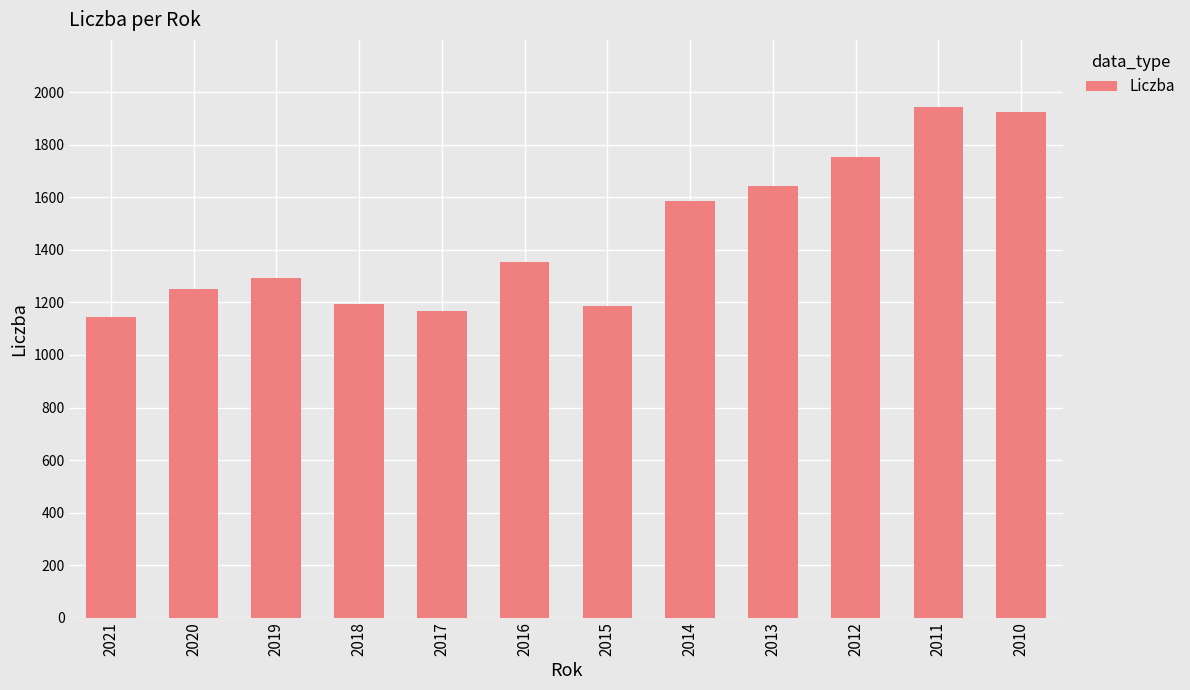

What is the average value?

1454.2